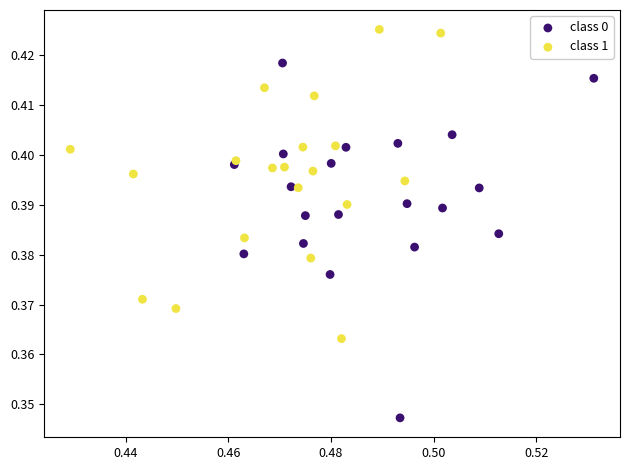

Which series has the largest Y range (max minus min)?

class 0